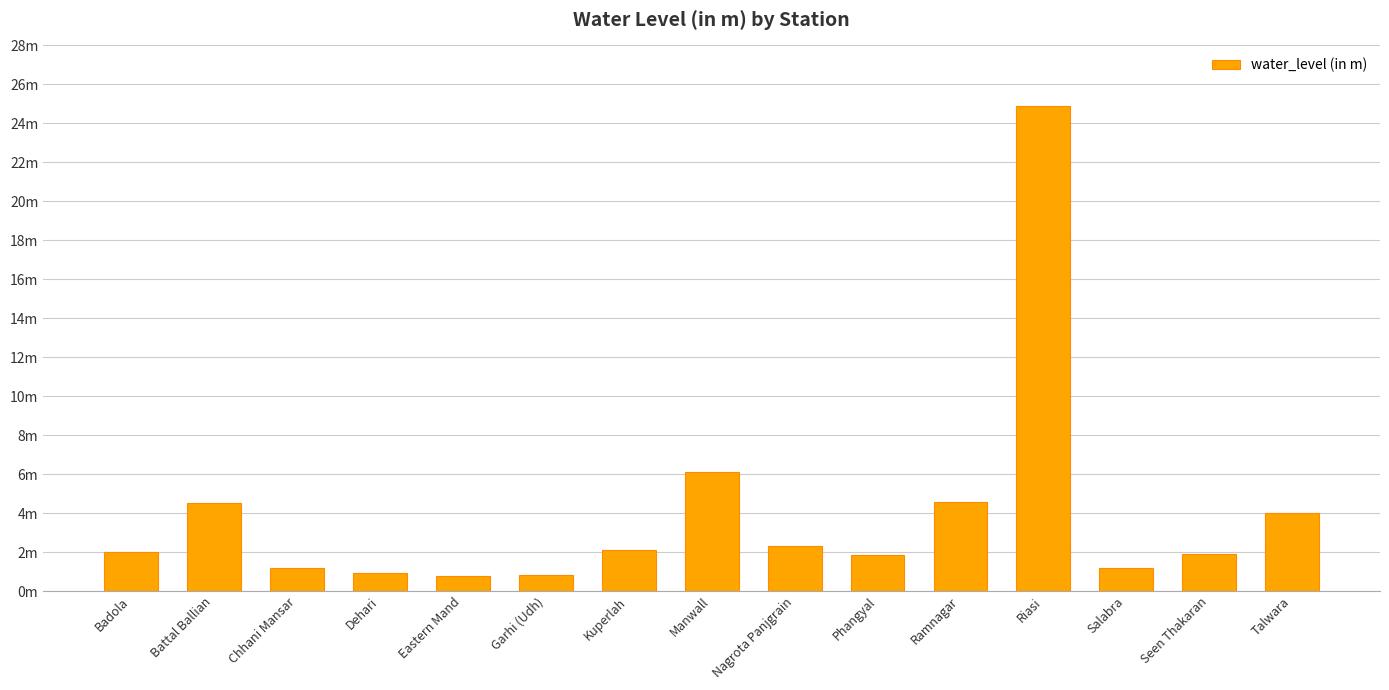

What is the average value?

3.9